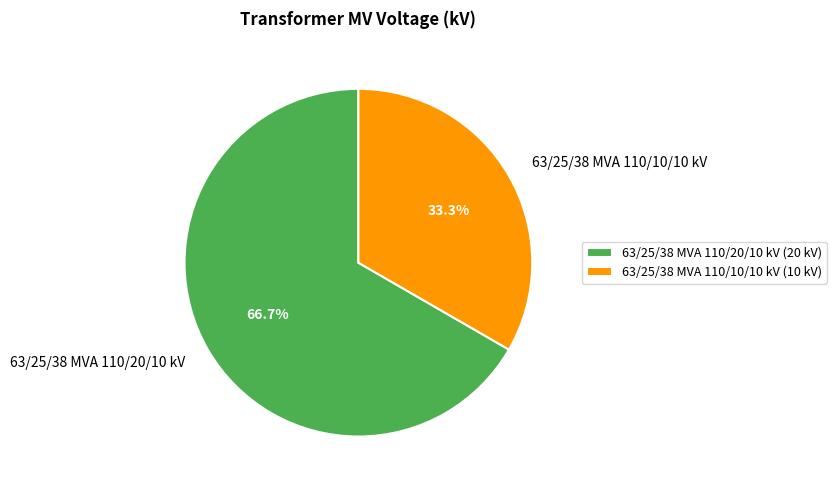

To the nearest percent, what is the difference between the largest and smallest slice percentages?

33%